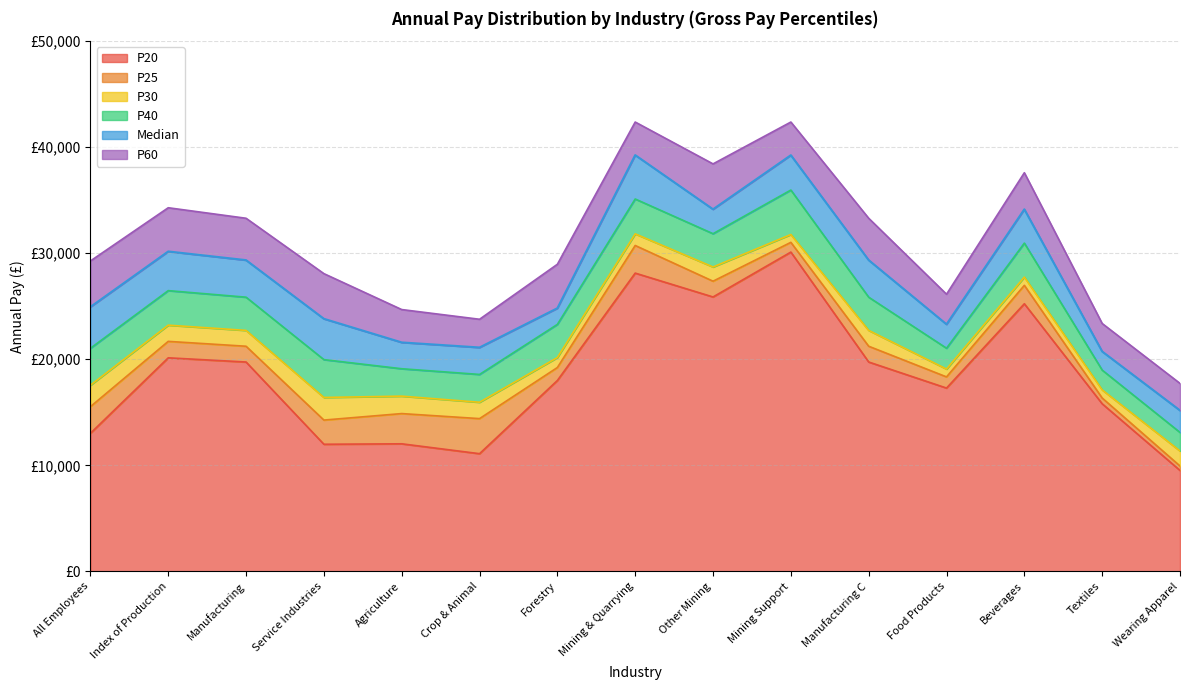

What is the approximate value of P20 at Wearing Apparel?

9518